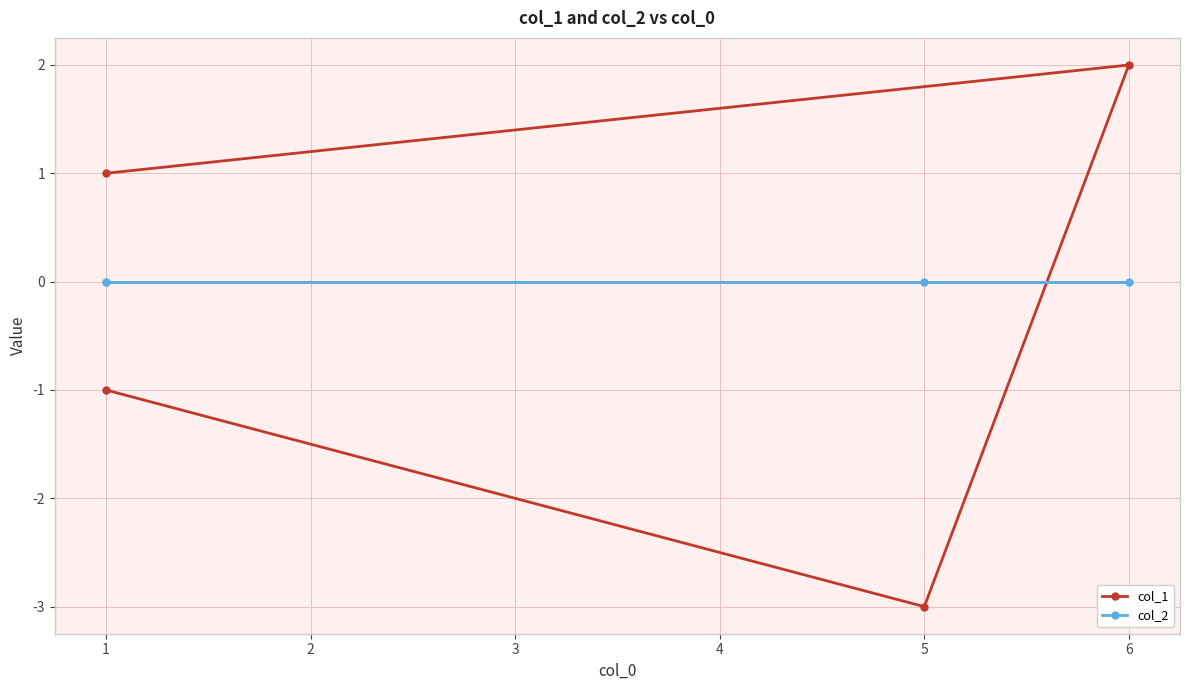

Count the col_1 values in the range -1 to 2.

3